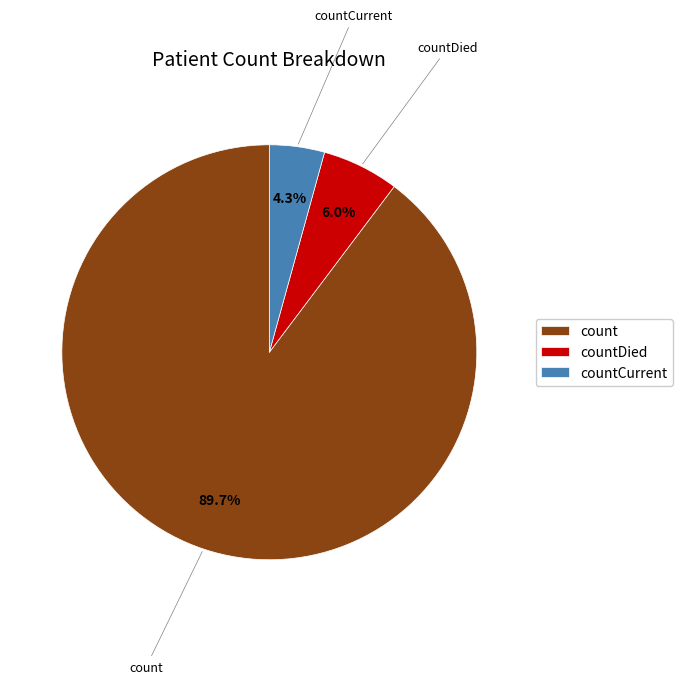

To the nearest percent, what is the difference between the countDied and count slice percentages?

84%